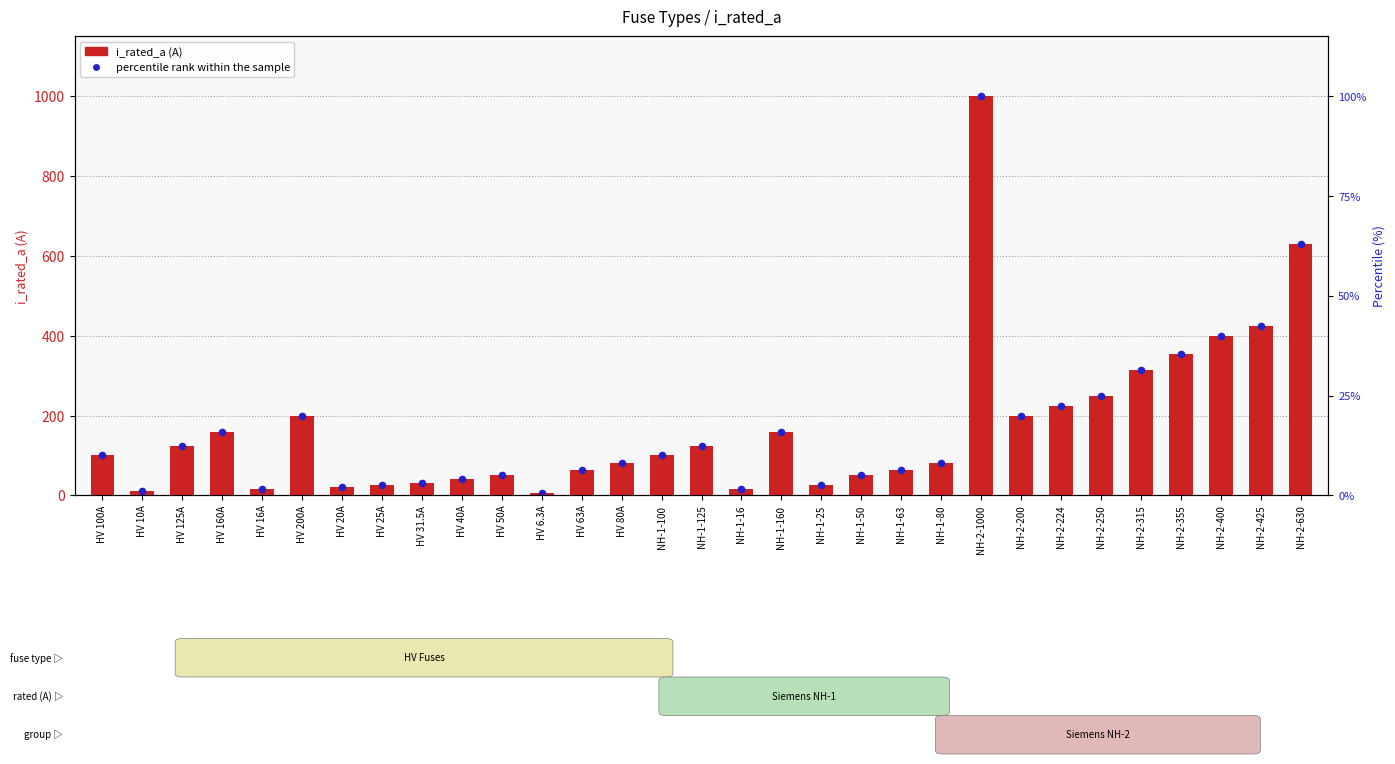

What are all the series names shown in the legend?

i_rated_a, percentile rank within the sample